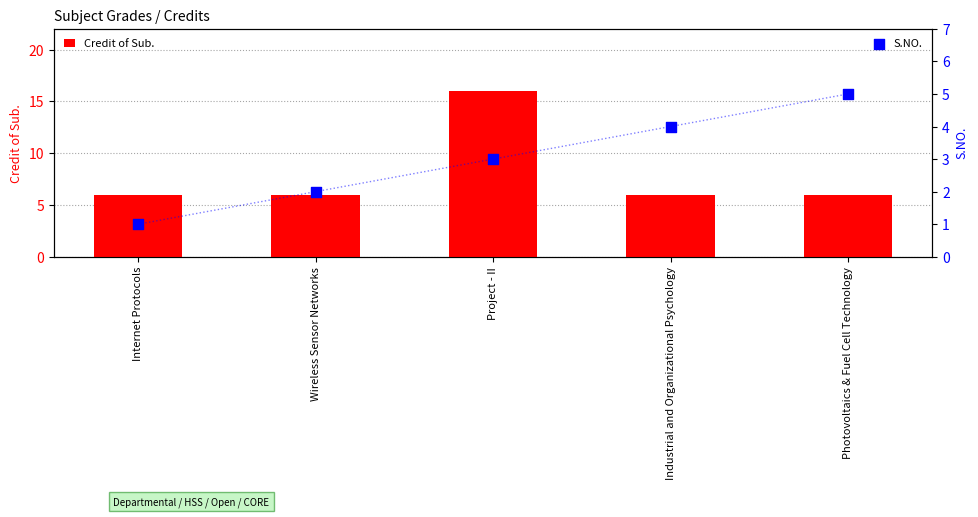

Which series has the largest total across all categories?

Credit of Sub.